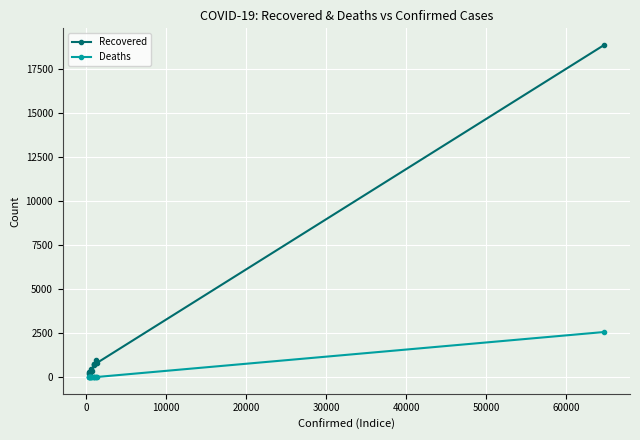

List the series in order of their overall mean, highest first.

Recovered, Deaths